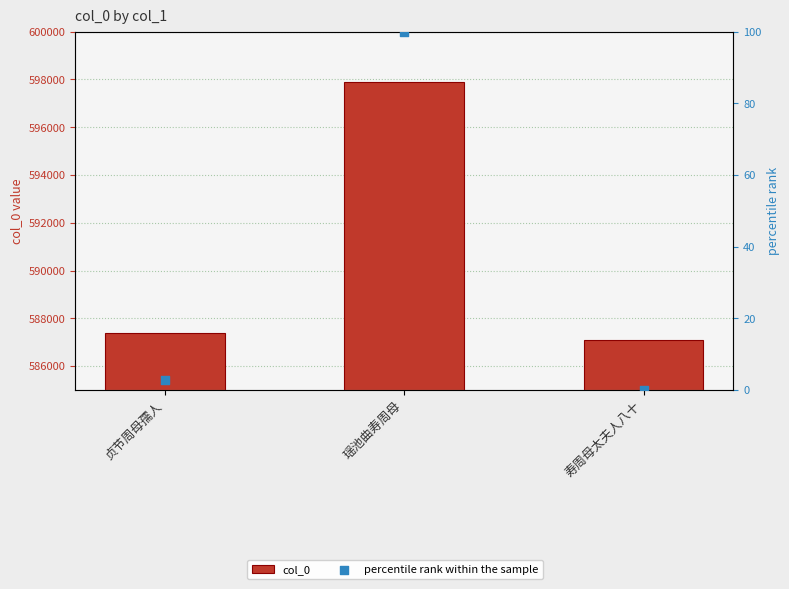

Which series contains the highest Y value?

col_0